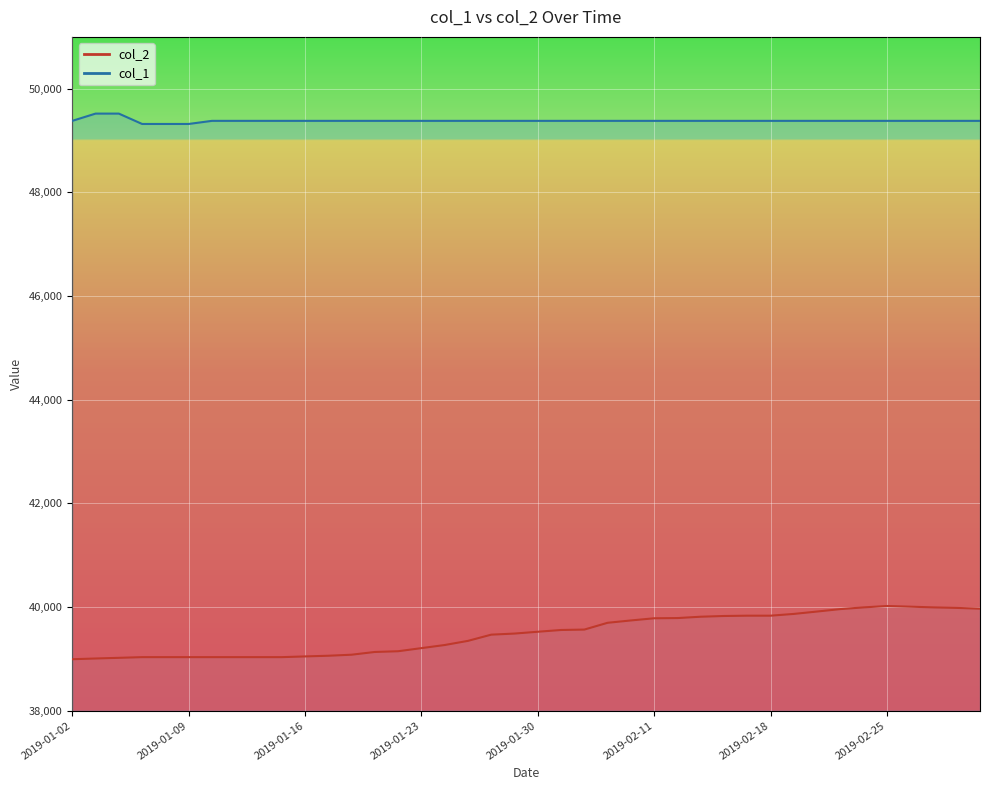

At 2019-01-30, list the series in order from smallest to largest.

col_2 line, col_1 line